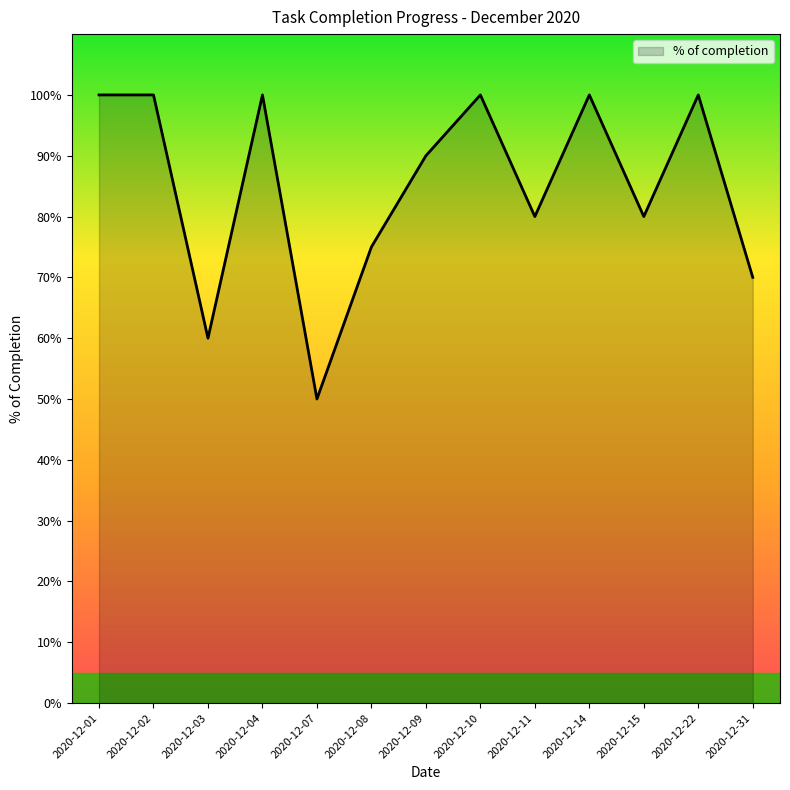

Between 2020-12-15 and 2020-12-01, which is larger?

2020-12-01